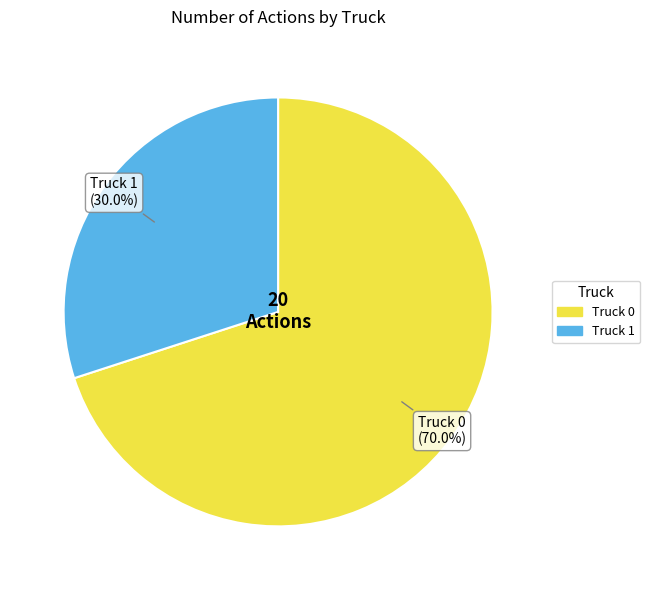

What percentage is the Truck 1 slice, to the nearest percent?

30%